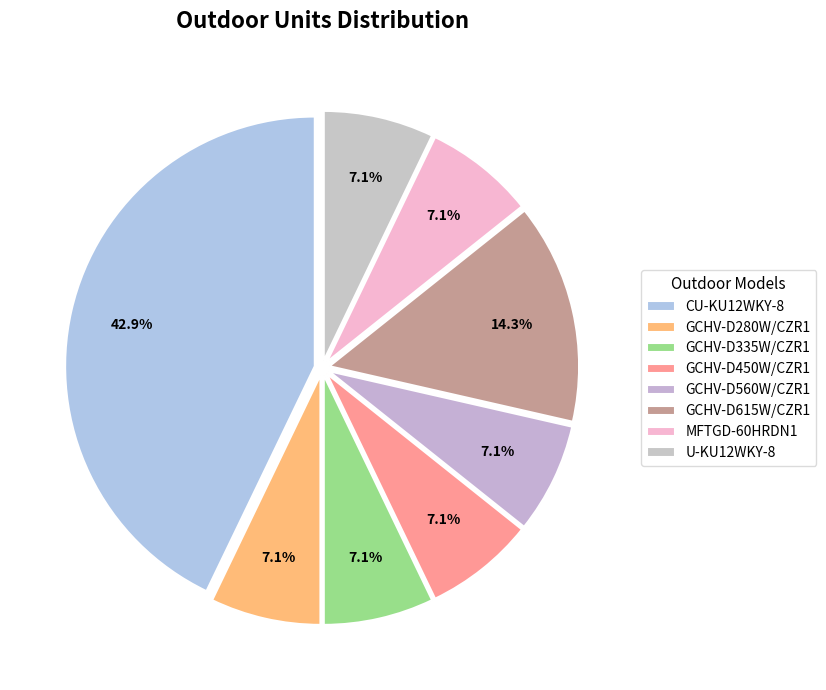

How many slices are in this pie chart?

8